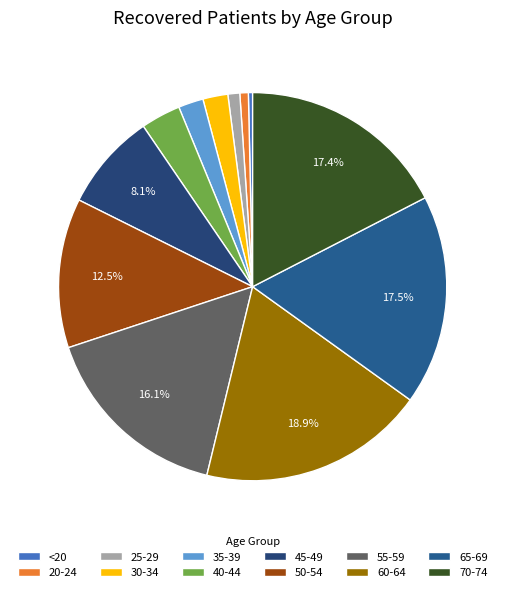

Combined, what portion of the pie is 50-54 and 55-59?

28.6%